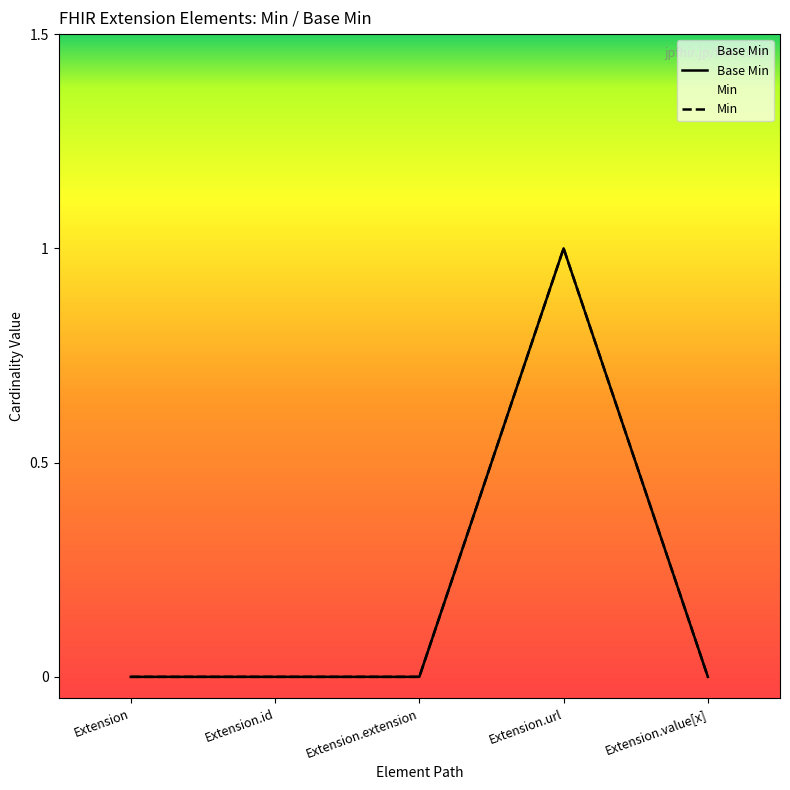

Count the number of categories in the chart.

5